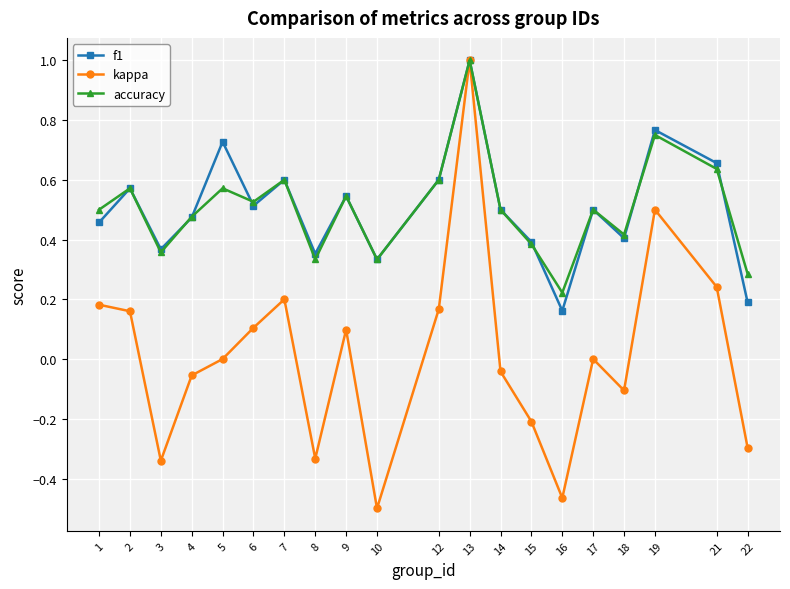

How many interior local valleys does the accuracy series have?

6